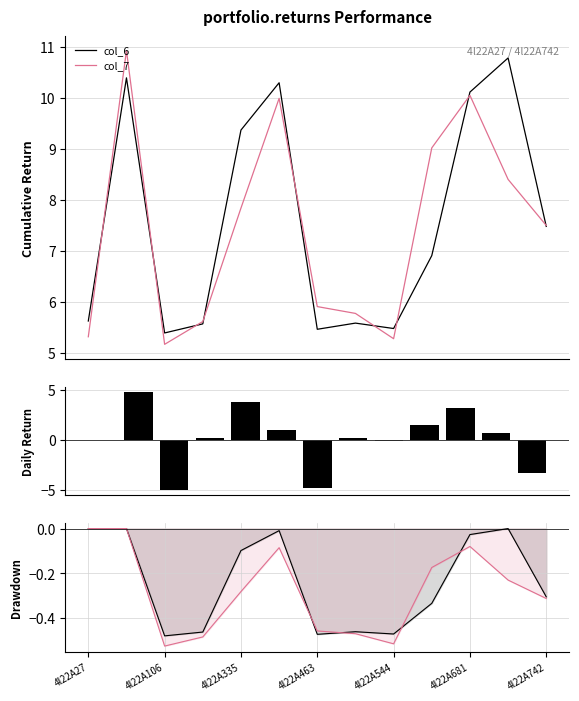

What is the difference between the highest and lowest values at 4l22A335?

0.2